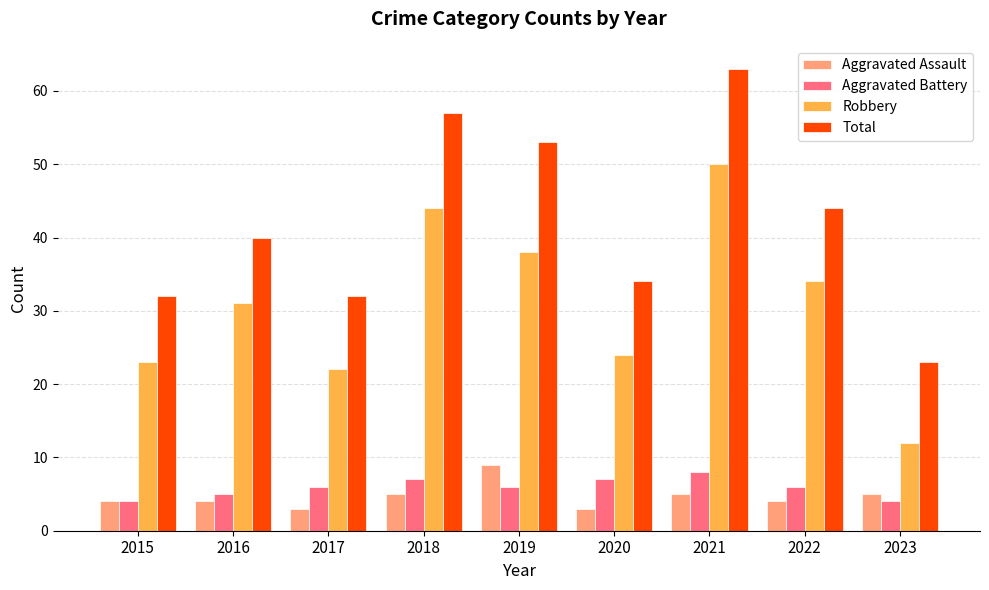

How many bars are there in each group?

4